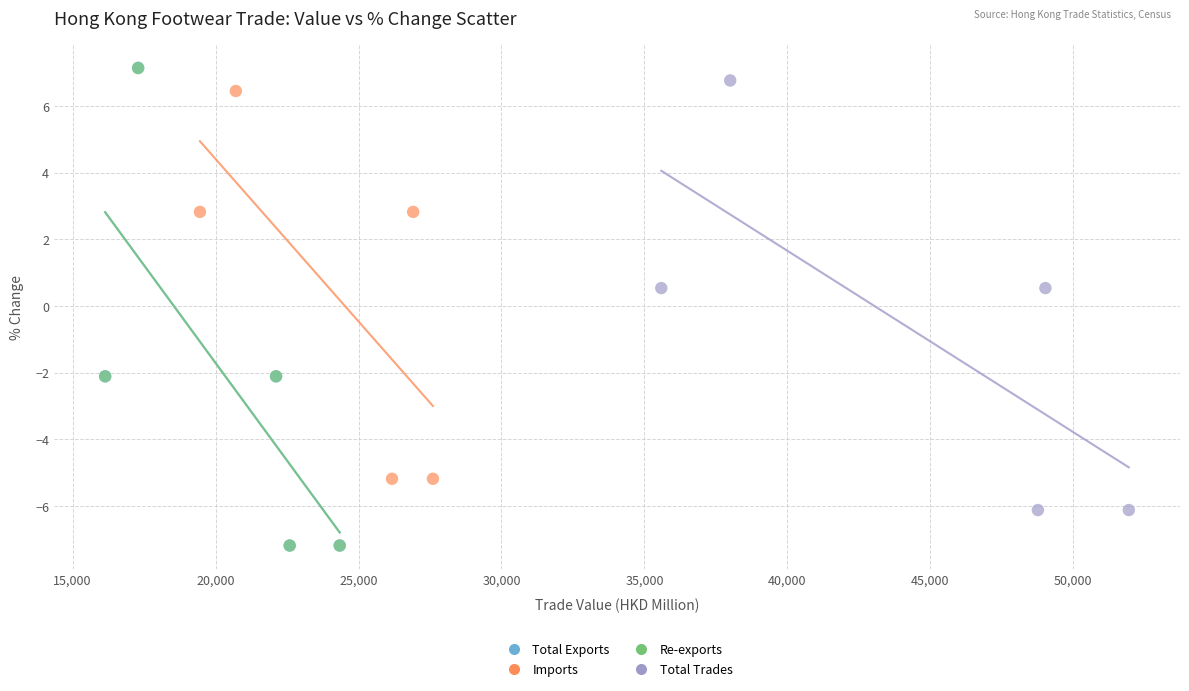

Which series has the largest Y range (max minus min)?

Total Exports